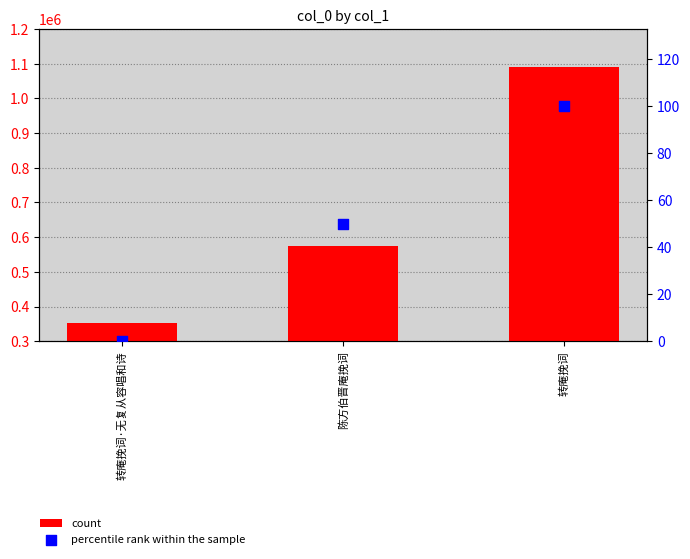

What is the total value across all series at 转庵挽词·无复从容唱和诗?

353682